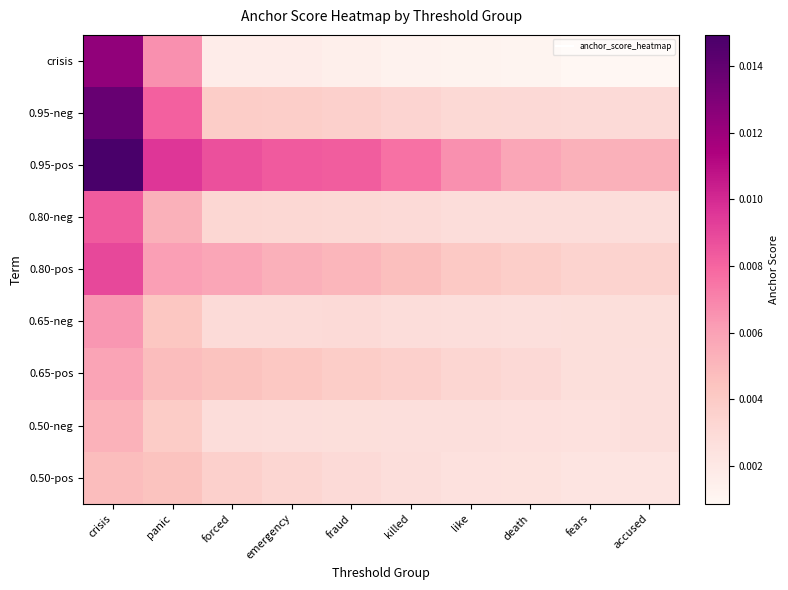

Which series has the largest total across all categories?

0.95-pos